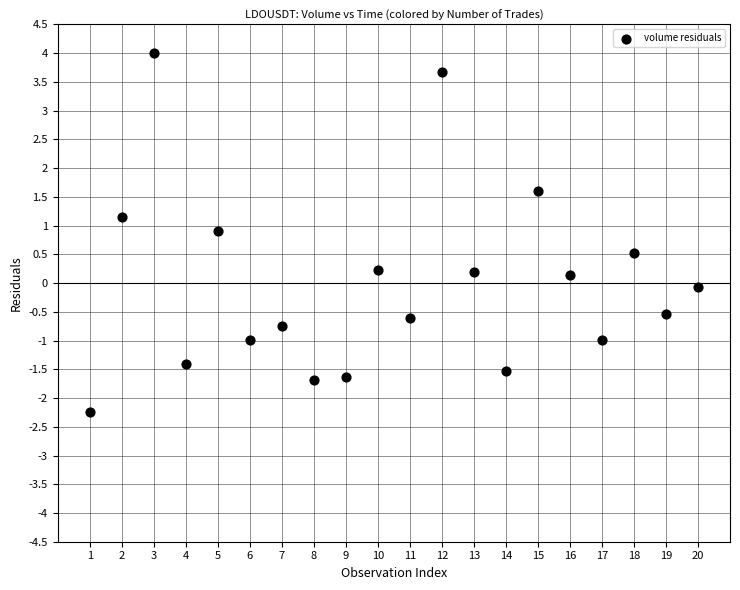

What is the range of Y values (max minus min)?

6.3